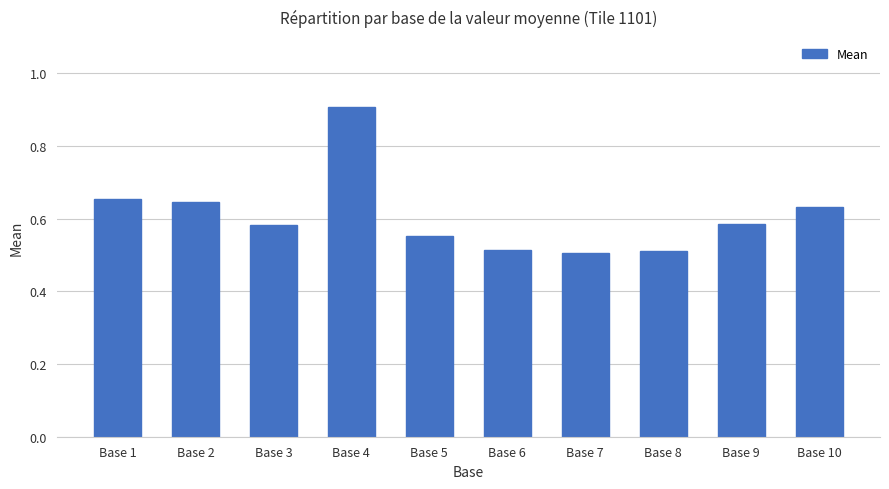

What is the change in value from Base 6 to Base 10?

+0.1